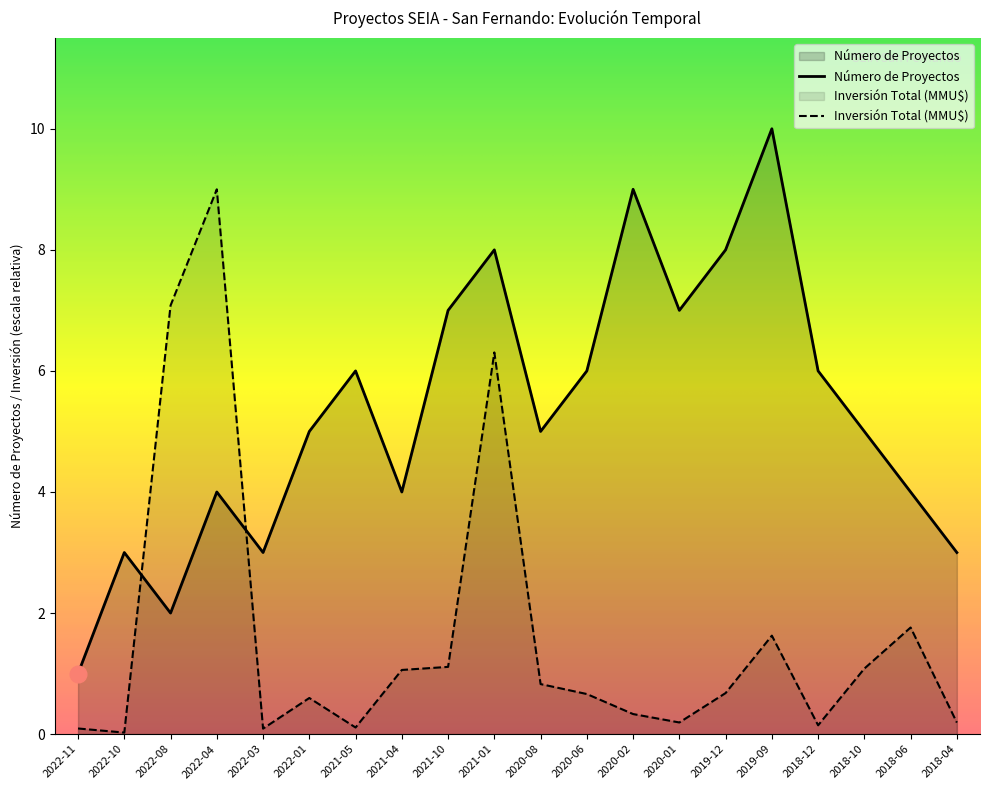

How many data points in Número de Proyectos are above 5?

9